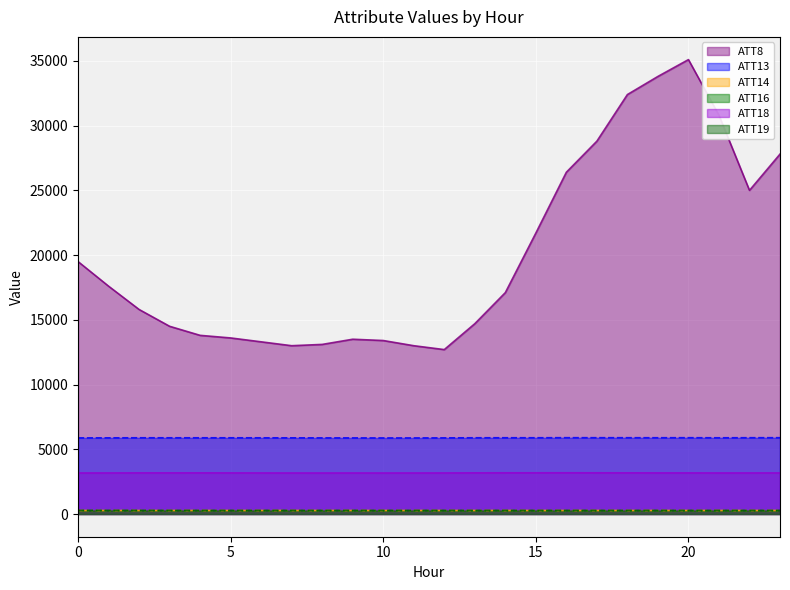

What is the difference between the maximum and second lowest values in the ATT18 series?

14.9